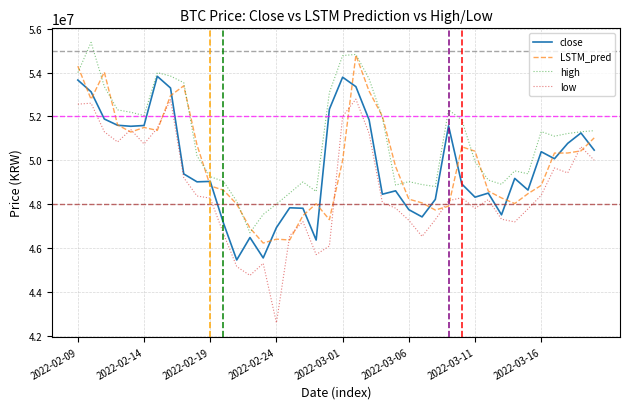

Which series has the largest total across all categories?

high